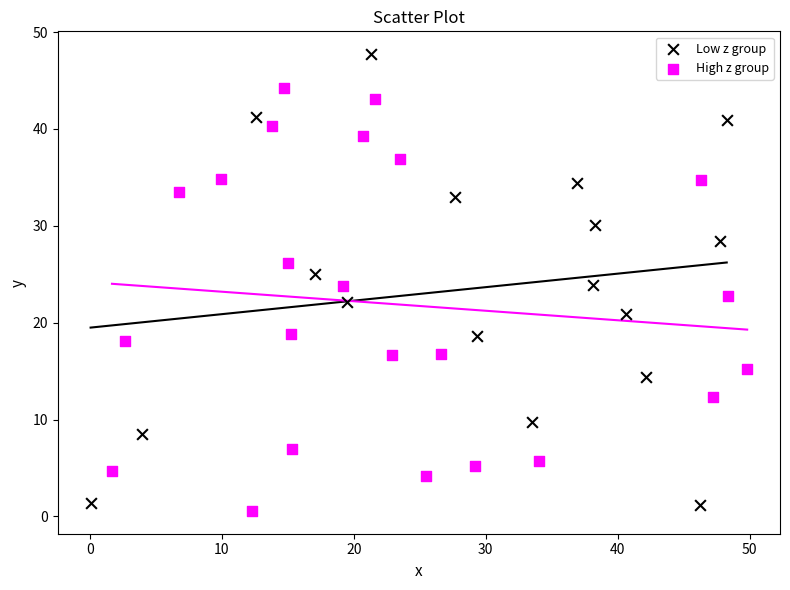

Which series reaches the maximum Y coordinate?

Low z group